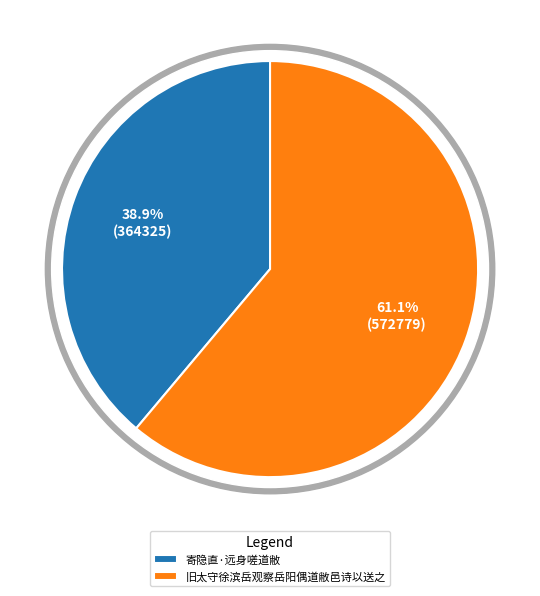

To the nearest percent, what is the difference between the largest and smallest slice percentages?

22%